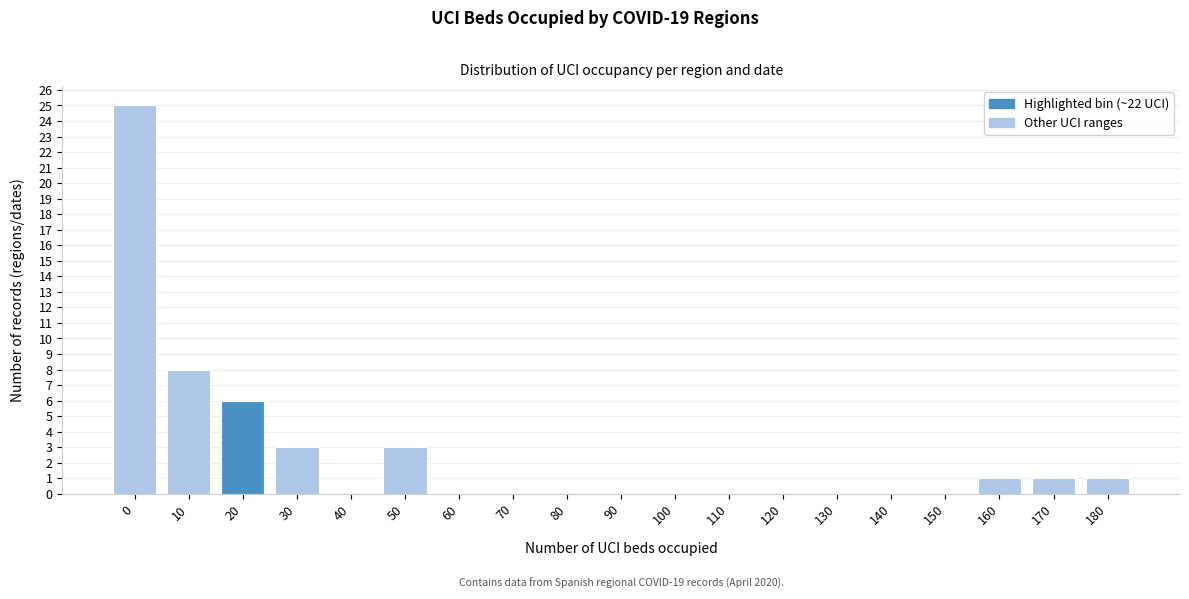

Reading left to right, transcribe all the data shown in this chart.

0=25	10=8	20=6	30=3	40=0	50=3	60=0	70=0	80=0	90=0	100=0	110=0	120=0	130=0	140=0	150=0	160=1	170=1	180=1